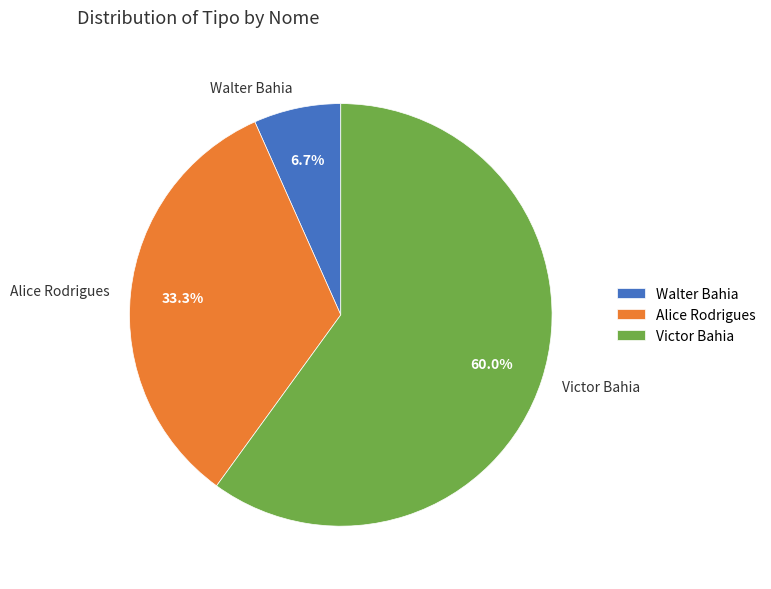

To the nearest percent, what is the combined percentage of Alice Rodrigues and Victor Bahia?

93%